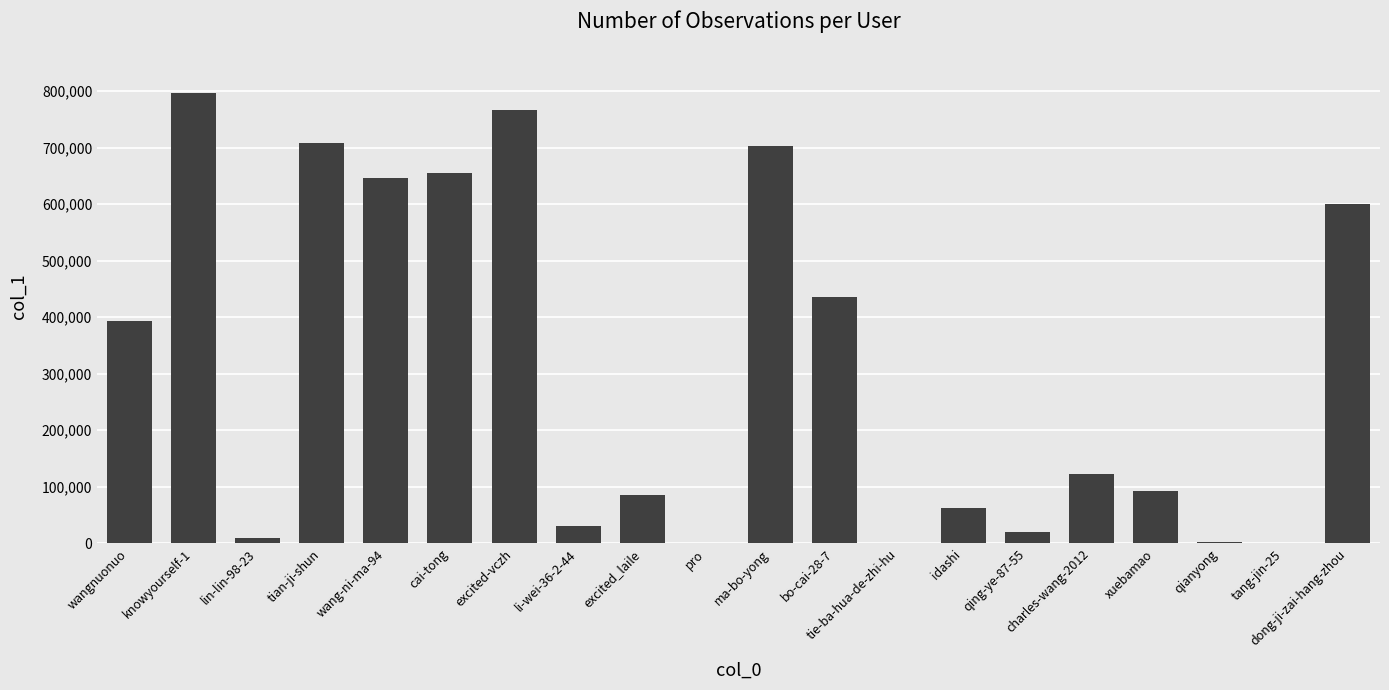

Which has a higher value, li-wei-36-2-44 or excited_laile?

excited_laile